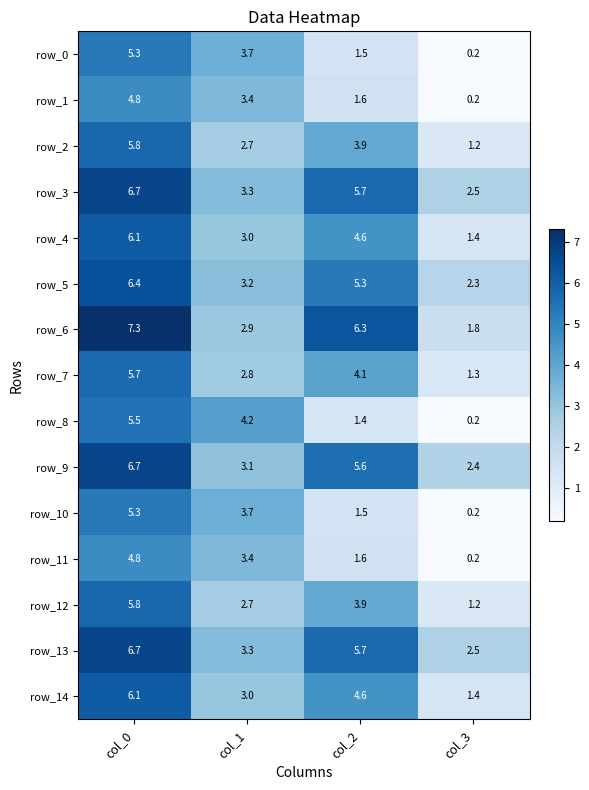

The value of row_9 at col_1 is 4.7. True or false?

False